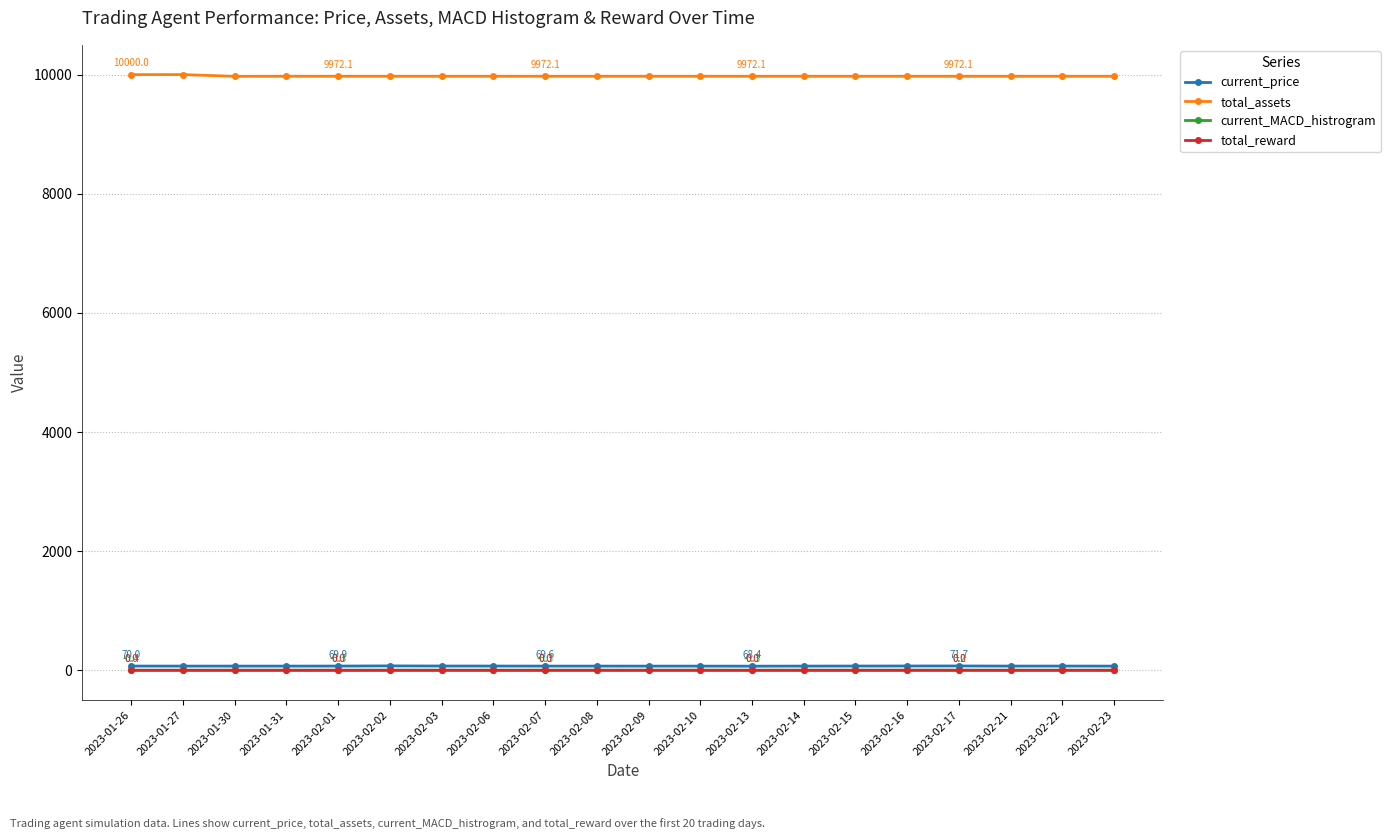

Is it true that total_assets equals 9972.1 at 2023-01-31?

True